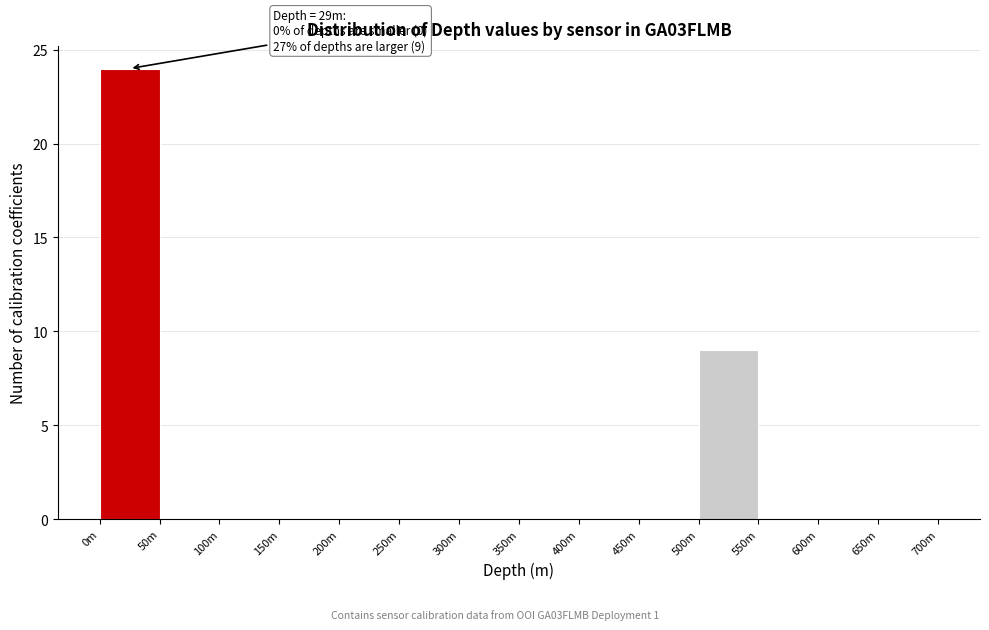

Reading left to right, what are all the values shown in this chart?

0m=24	50m=0	100m=0	150m=0	200m=0	250m=0	300m=0	350m=0	400m=0	450m=0	500m=9	550m=0	600m=0	650m=0